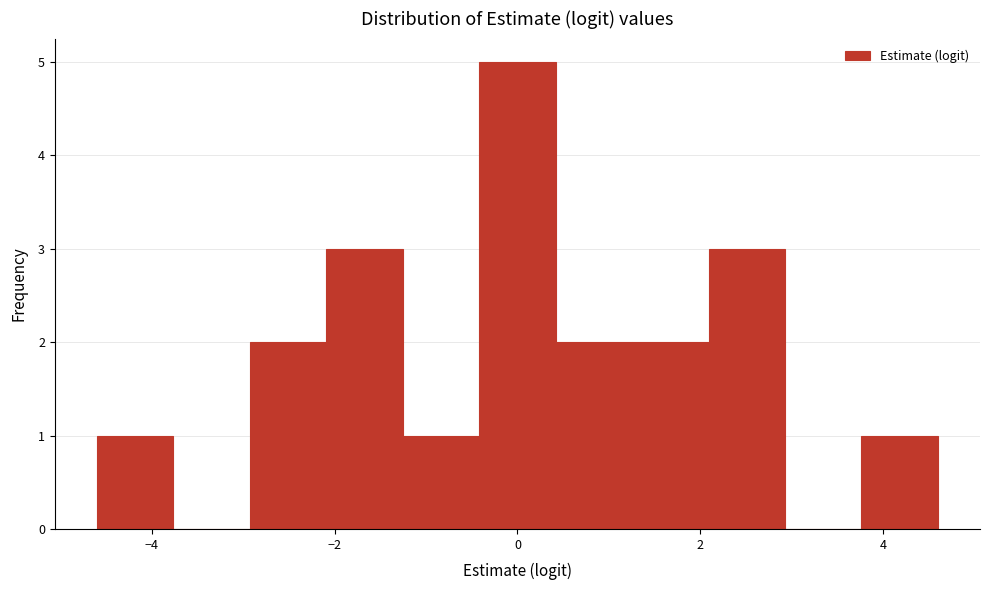

How tall is the bar that spans -1.2 to -0.4 on the x-axis? Neither the bar edges nor the heights are printed on the chart, so give them approximately, as read against the axes.

1